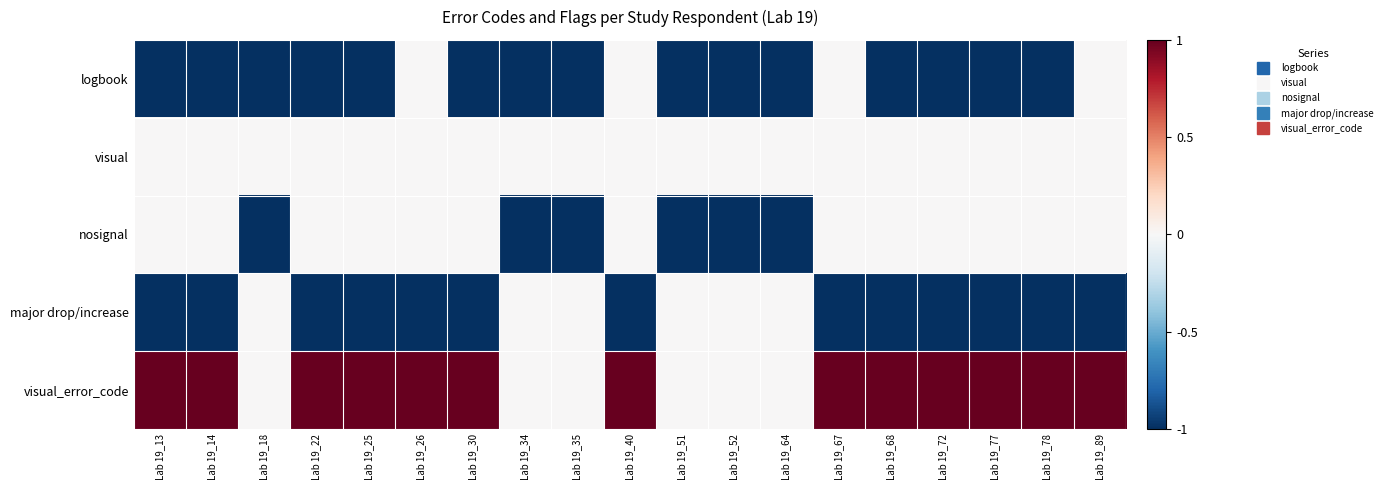

Which label corresponds to the largest value in the chart?

Lab 19_13